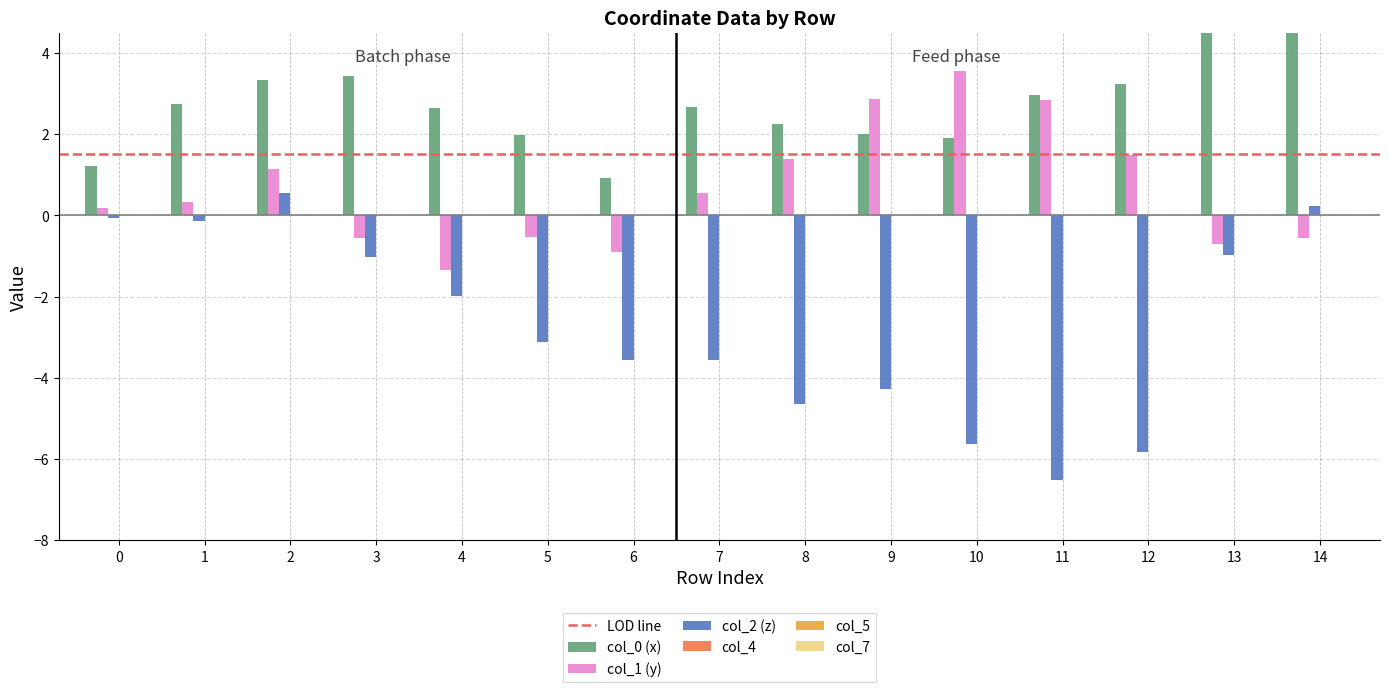

List the series in order of their overall mean, lowest first.

col_2, col_1, col_0